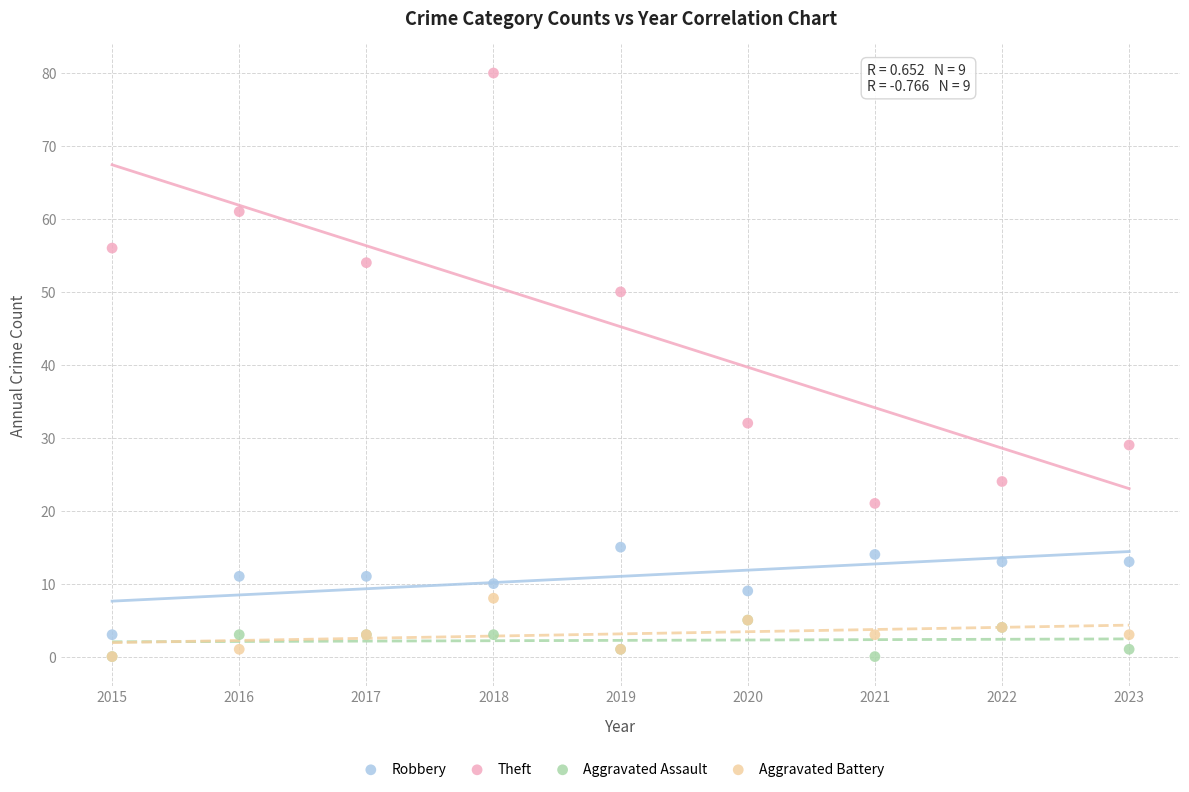

Which series contains the highest Y value?

Theft